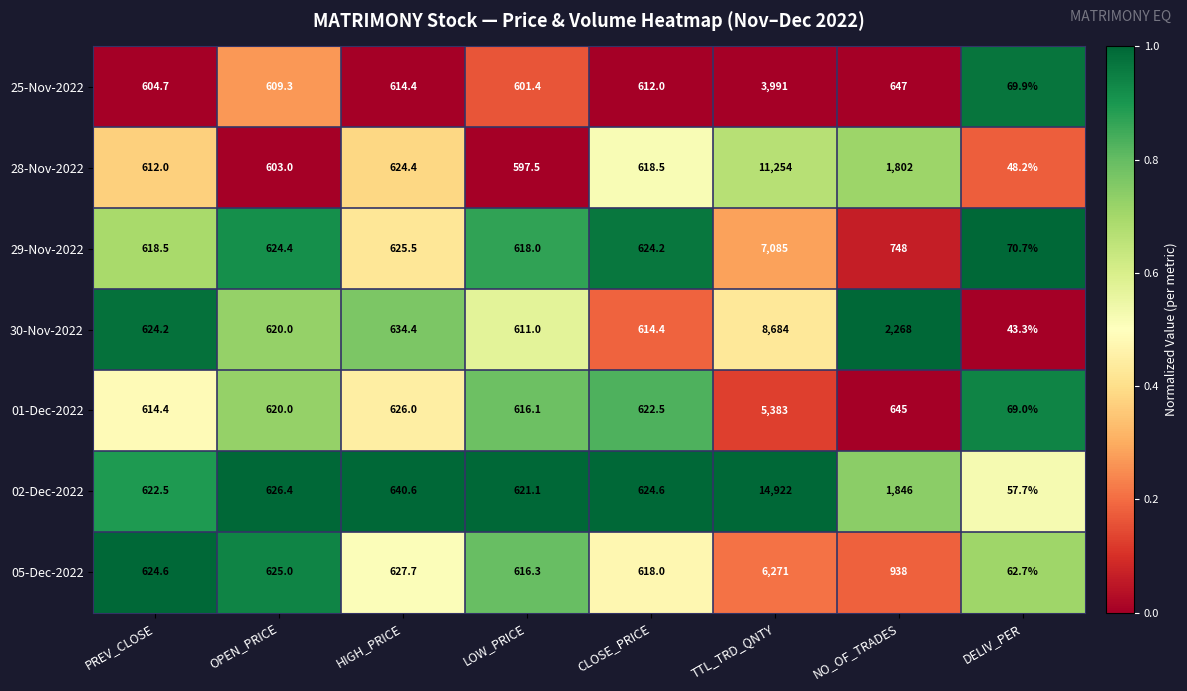

What is the minimum value shown in the chart?

43.3